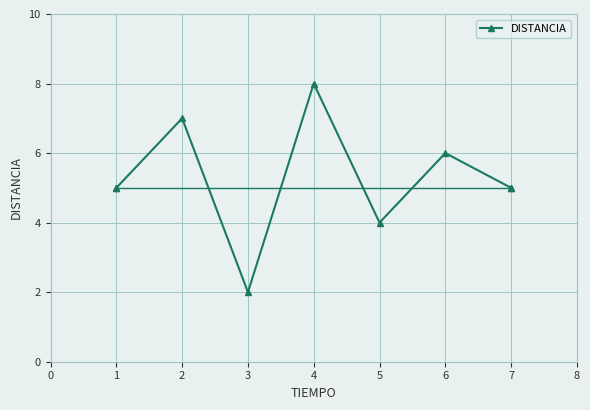

At which category does the data reach its first local valley?

3